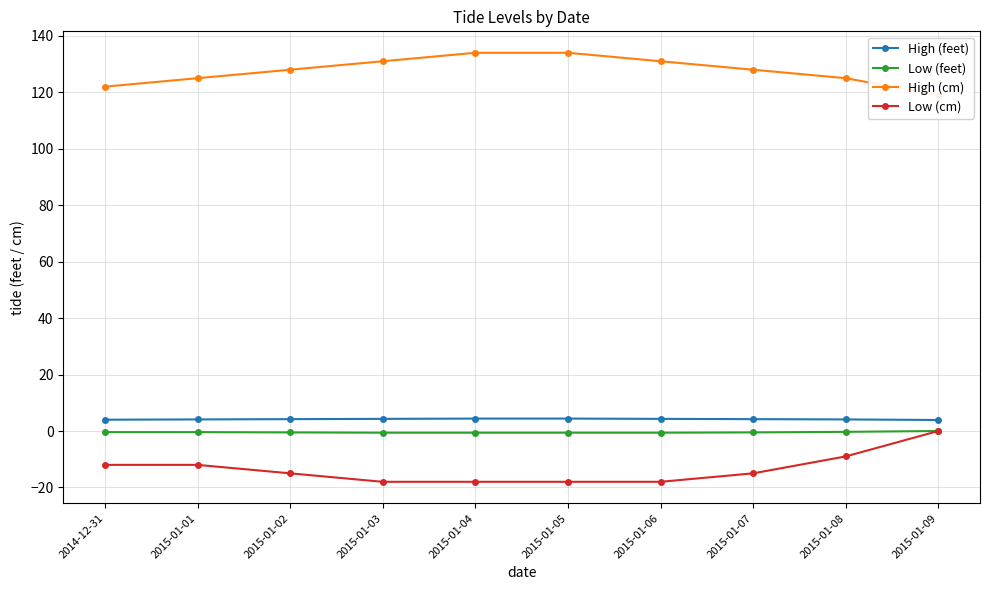

Reading left to right, what are all the values shown in this chart?

High (feet): 4.0	4.1	4.2	4.3	4.4	4.4	4.3	4.2	4.1	3.9
Low (feet): -0.4	-0.4	-0.5	-0.6	-0.6	-0.6	-0.6	-0.5	-0.3	0.0
High (cm): 122.0	125.0	128.0	131.0	134.0	134.0	131.0	128.0	125.0	119.0
Low (cm): -12.0	-12.0	-15.0	-18.0	-18.0	-18.0	-18.0	-15.0	-9.0	0.0